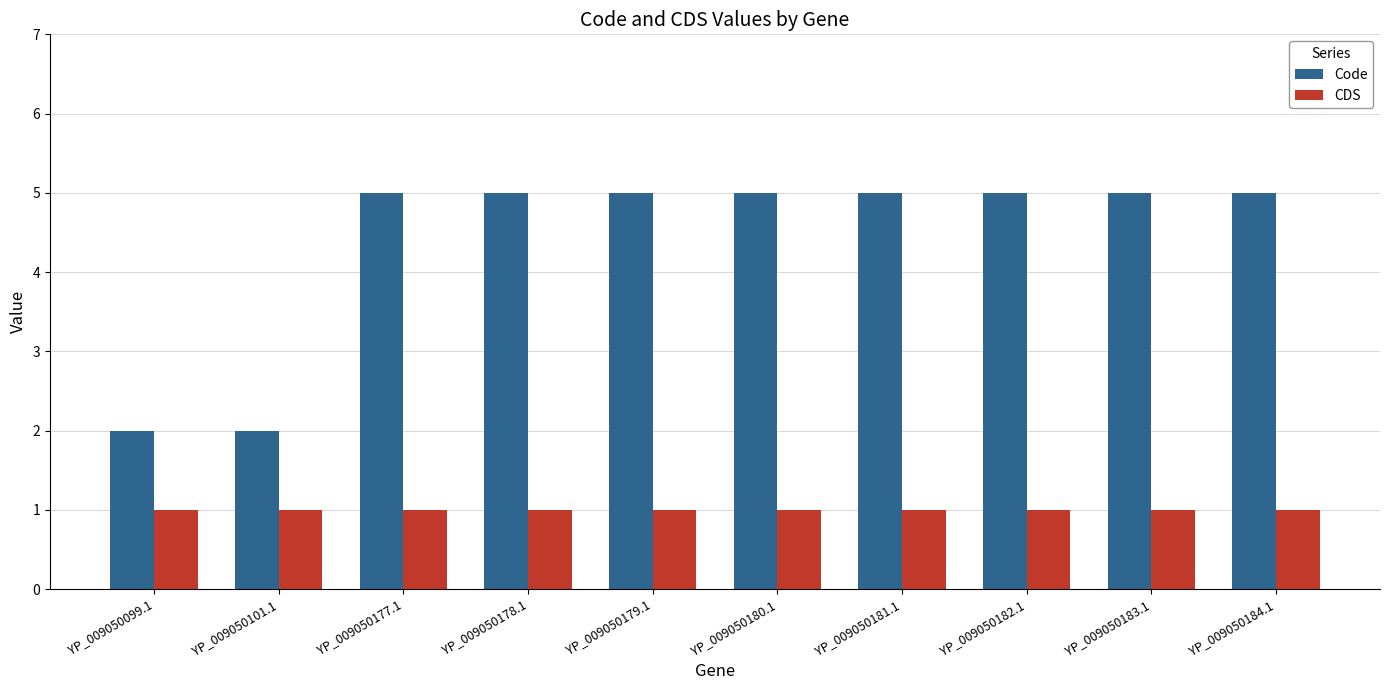

How many bars are there in total?

20